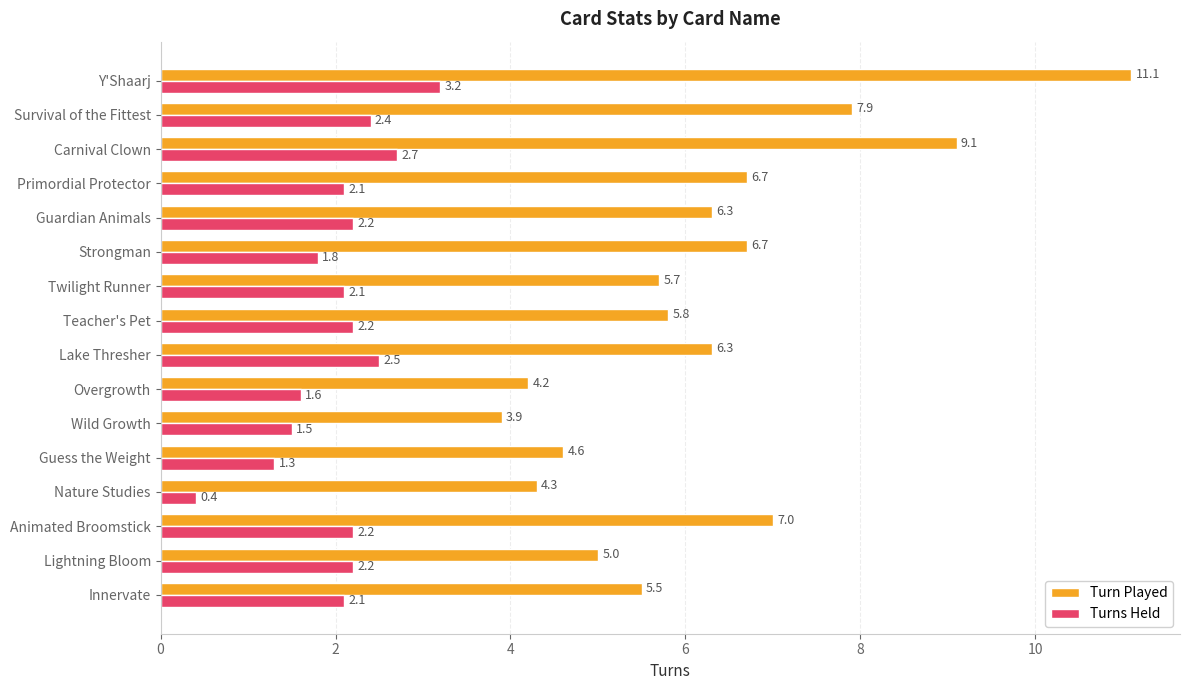

What is the total value across all series at Lightning Bloom?

7.2